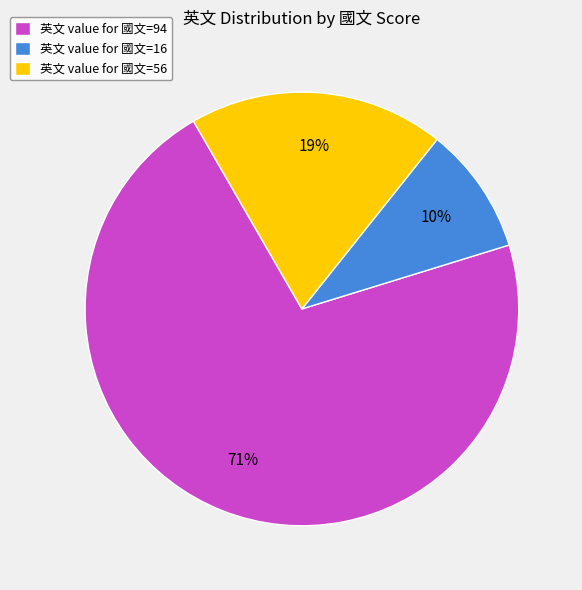

Between 英文 value for 國文=94 and 英文 value for 國文=16, which is larger?

英文 value for 國文=94